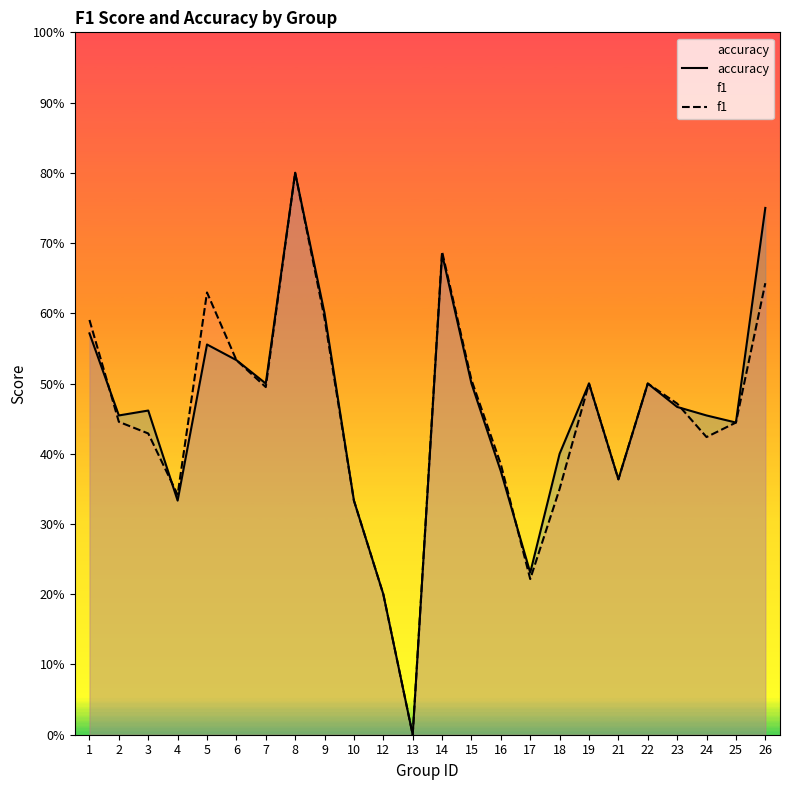

Which category has the highest value across all series?

8